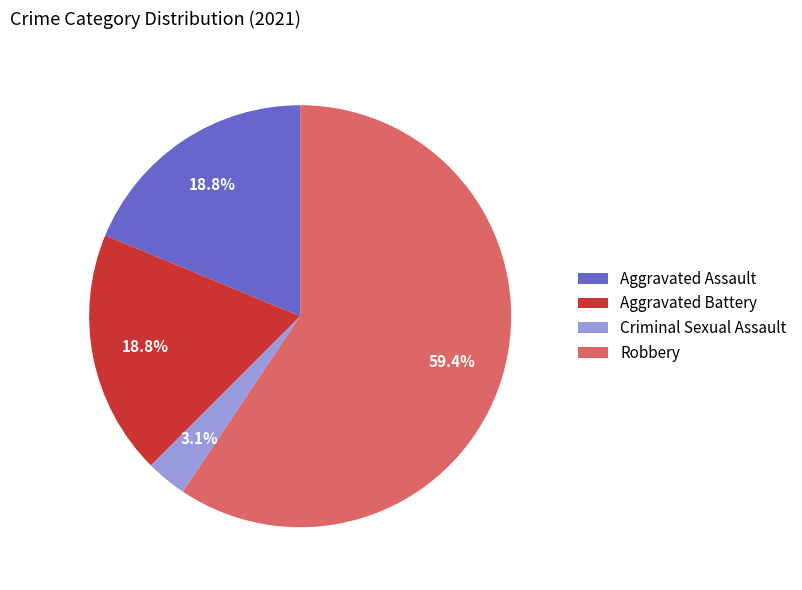

Does Robbery represent more than half of the total?

Yes